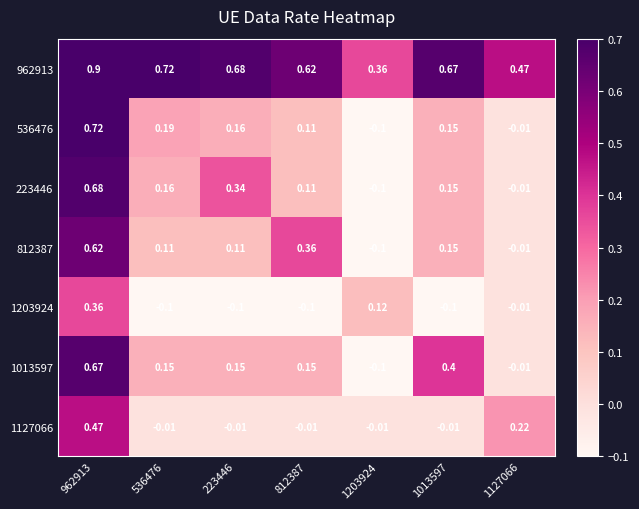

How many values in the 1127066 series exceed 0?

2